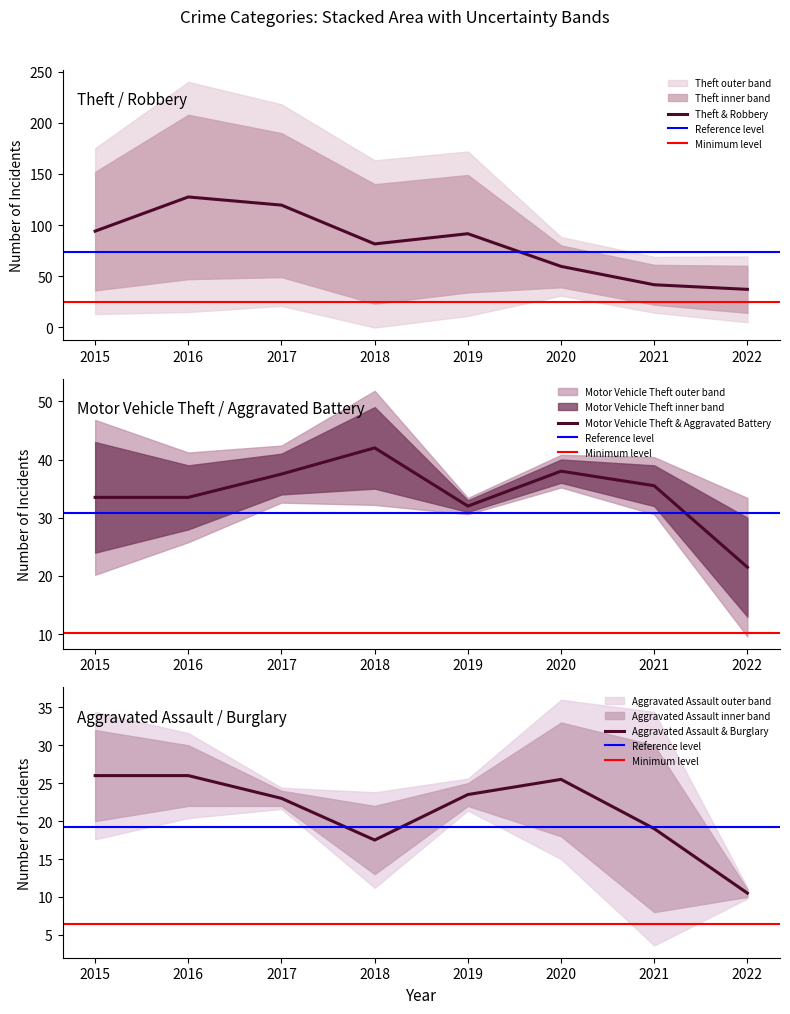

The Theft & Robbery series shows 94.0 at 2015. True or false?

True